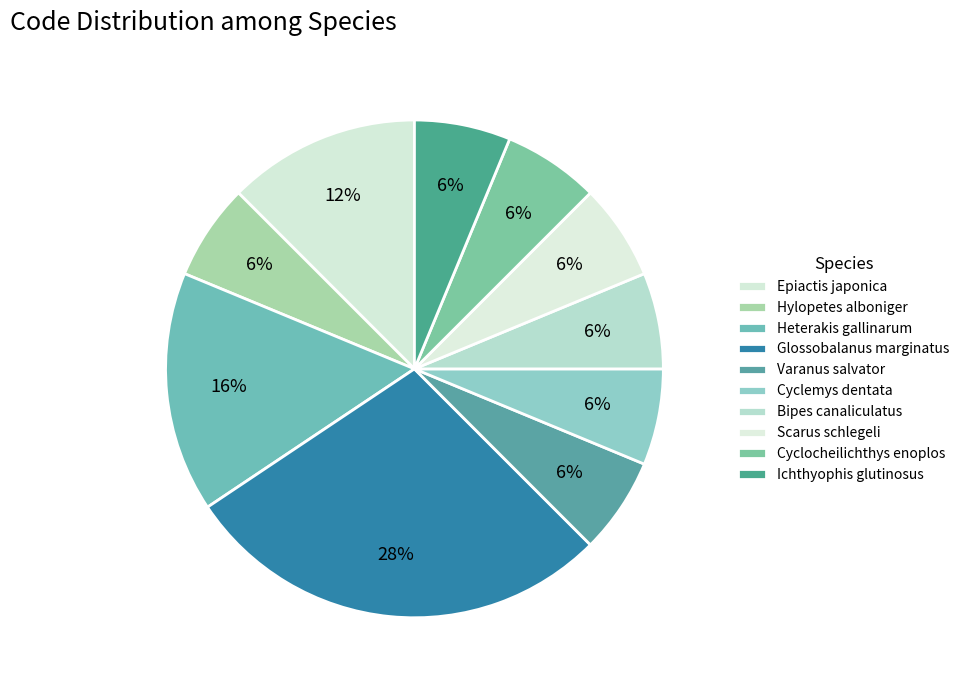

The Scarus schlegeli slice represents 6% of the pie. True or false?

True